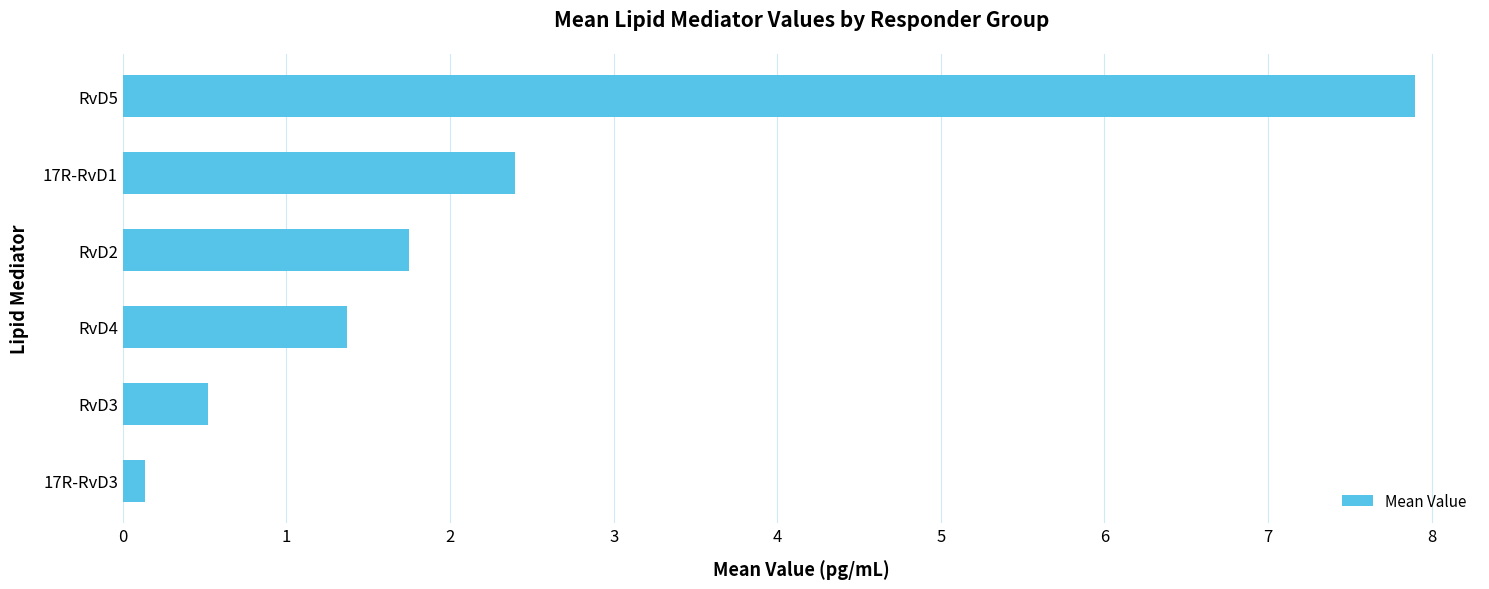

What is the maximum value shown in the chart?

7.9